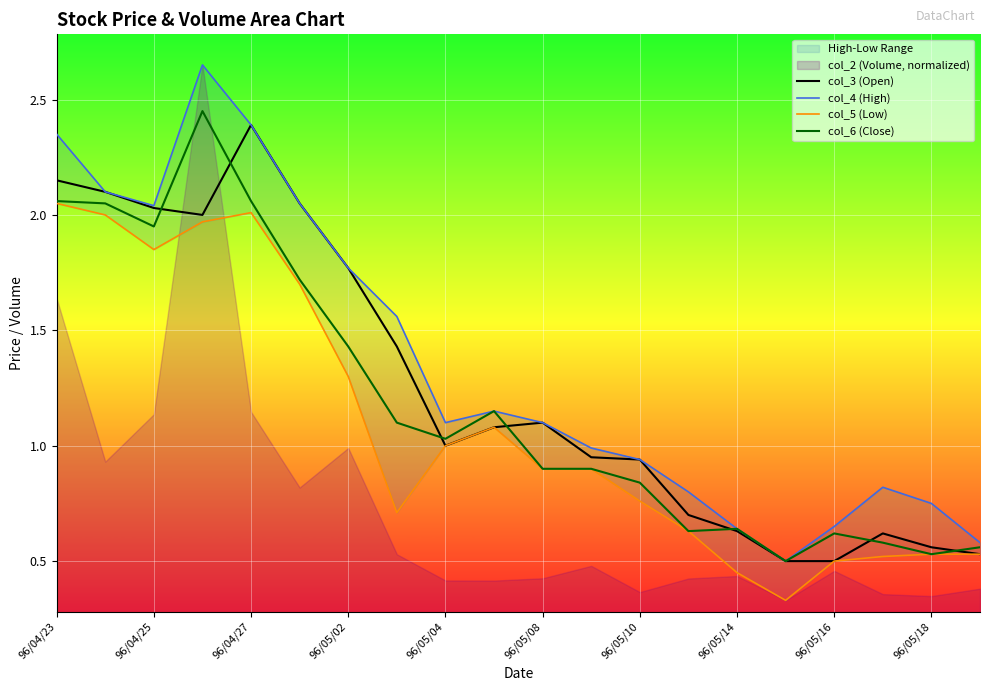

How many interior local peaks does the col_5 (Low) series have?

2